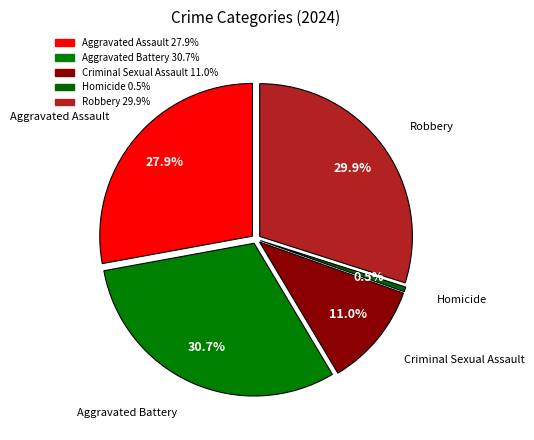

How many slices are in this pie chart?

5